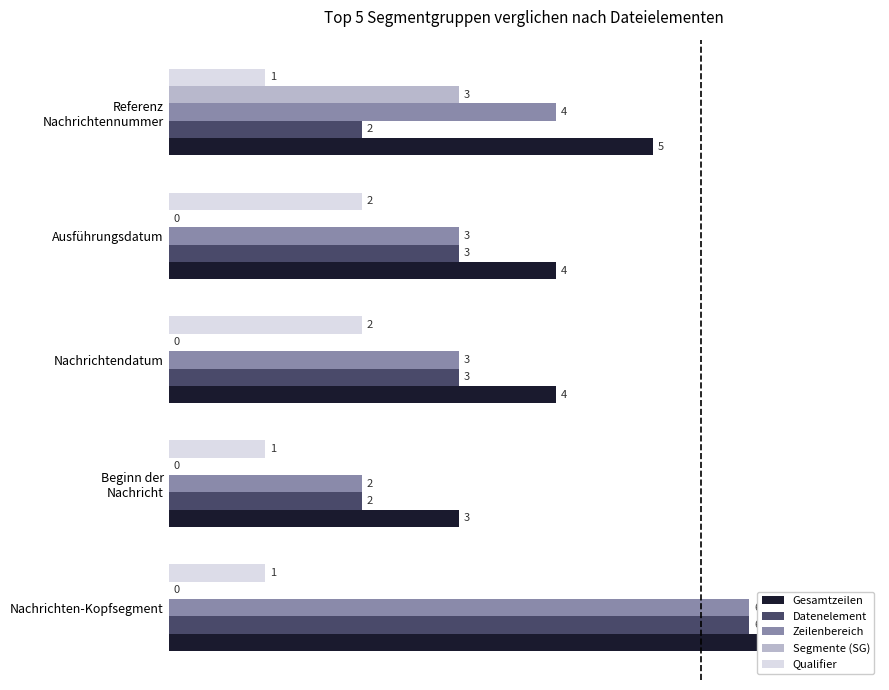

Count the Gesamtzeilen values in the range 4 to 5.

3